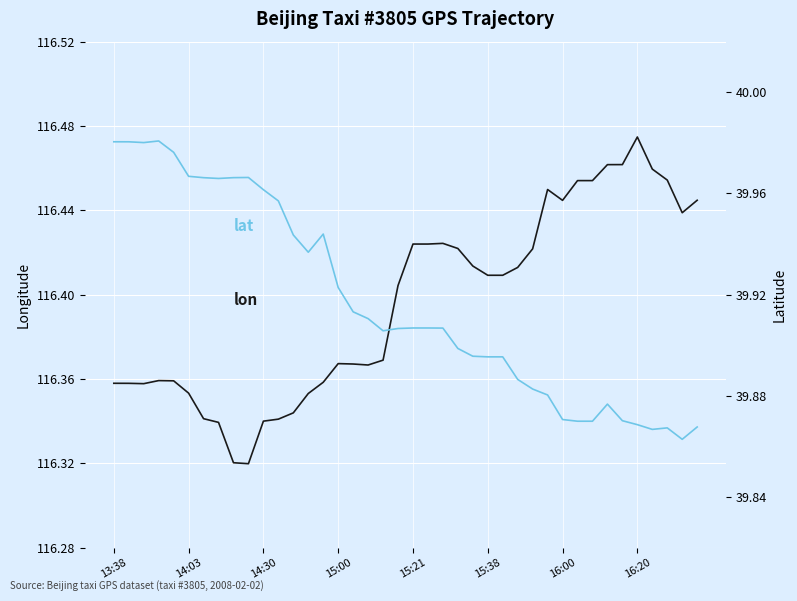

In lat, how many points are lower than both neighbors (excluding endpoints)?

6